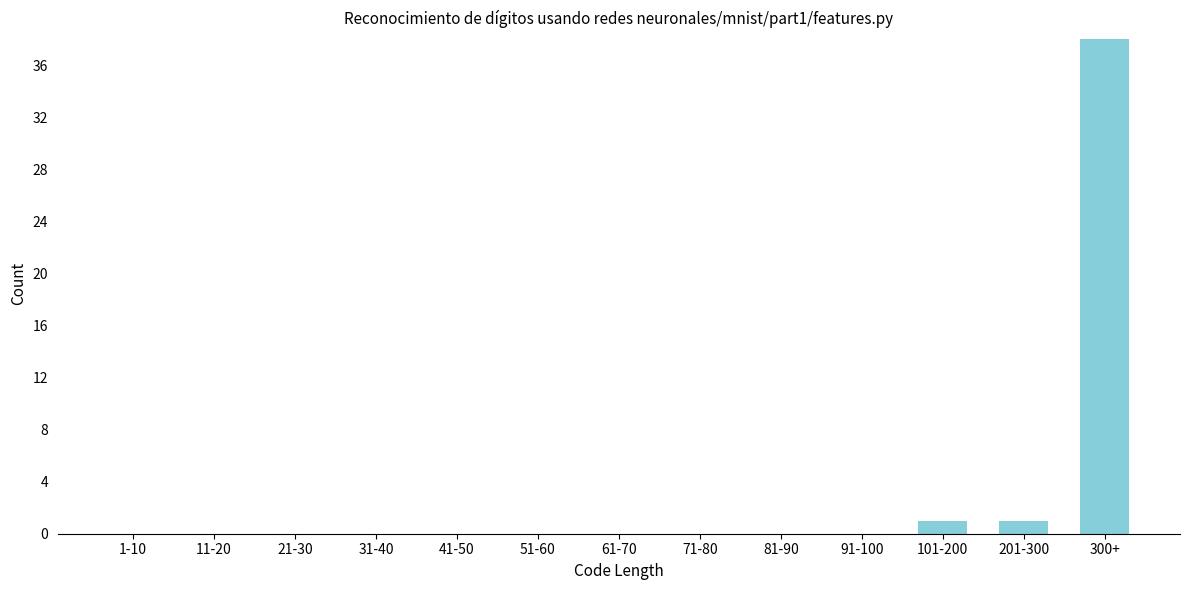

Reading left to right, what are all the values shown in this chart?

1-10=0	11-20=0	21-30=0	31-40=0	41-50=0	51-60=0	61-70=0	71-80=0	81-90=0	91-100=0	101-200=1	201-300=1	300+=38